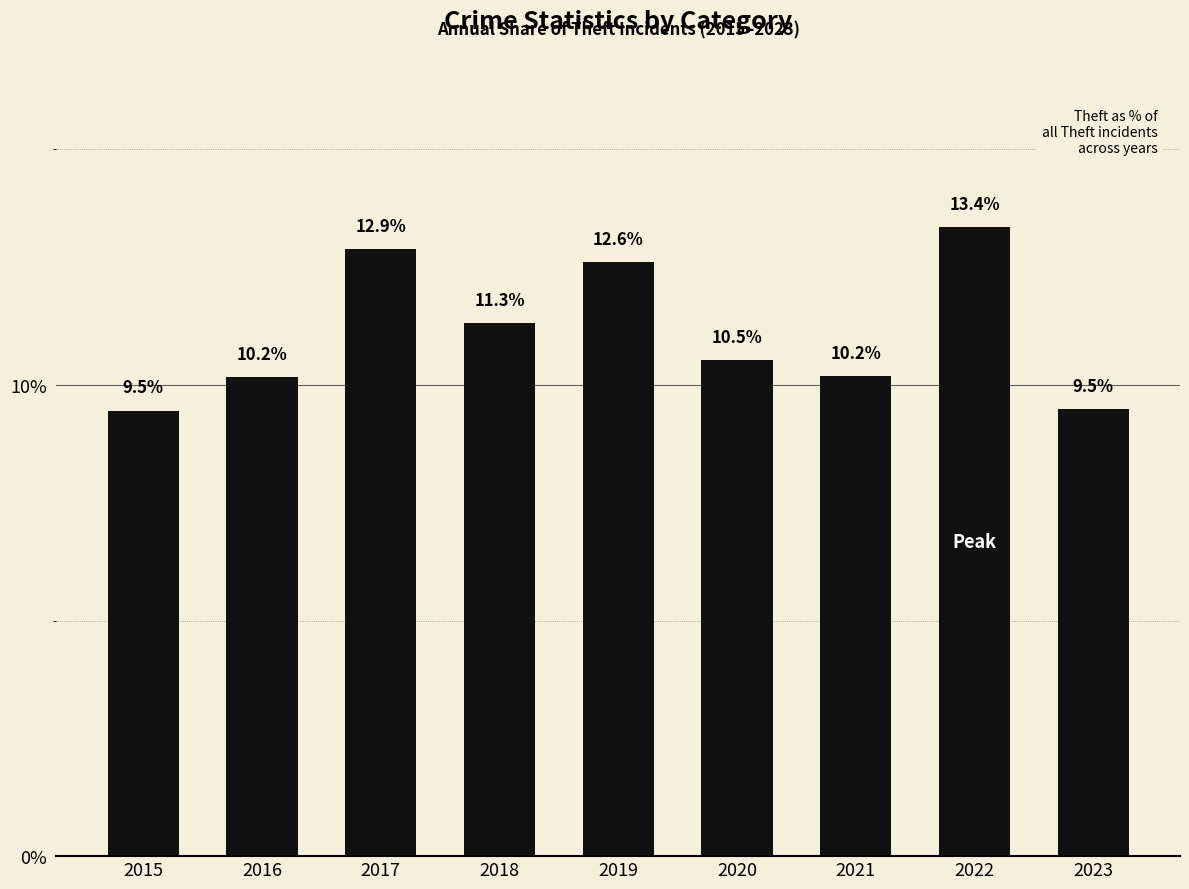

What is the sum of all values?

100.0